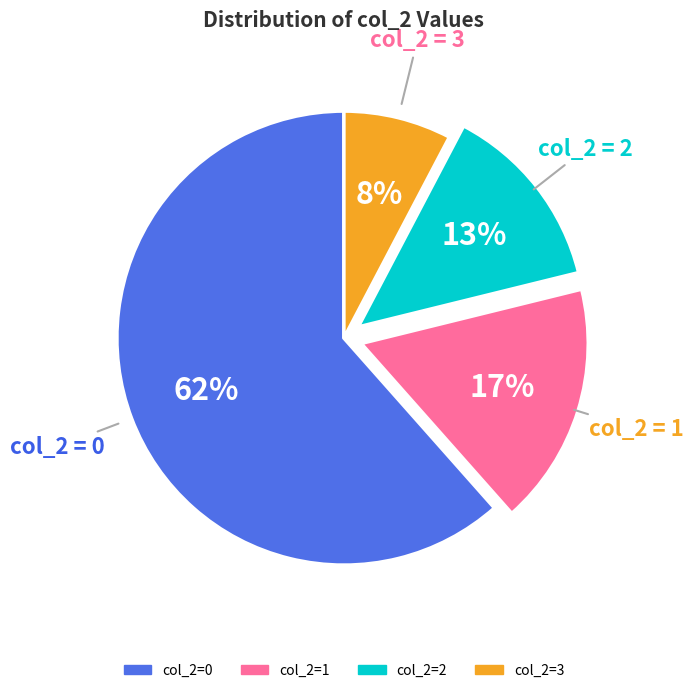

To the nearest percent, what percentage of the pie is col_2=0?

62%